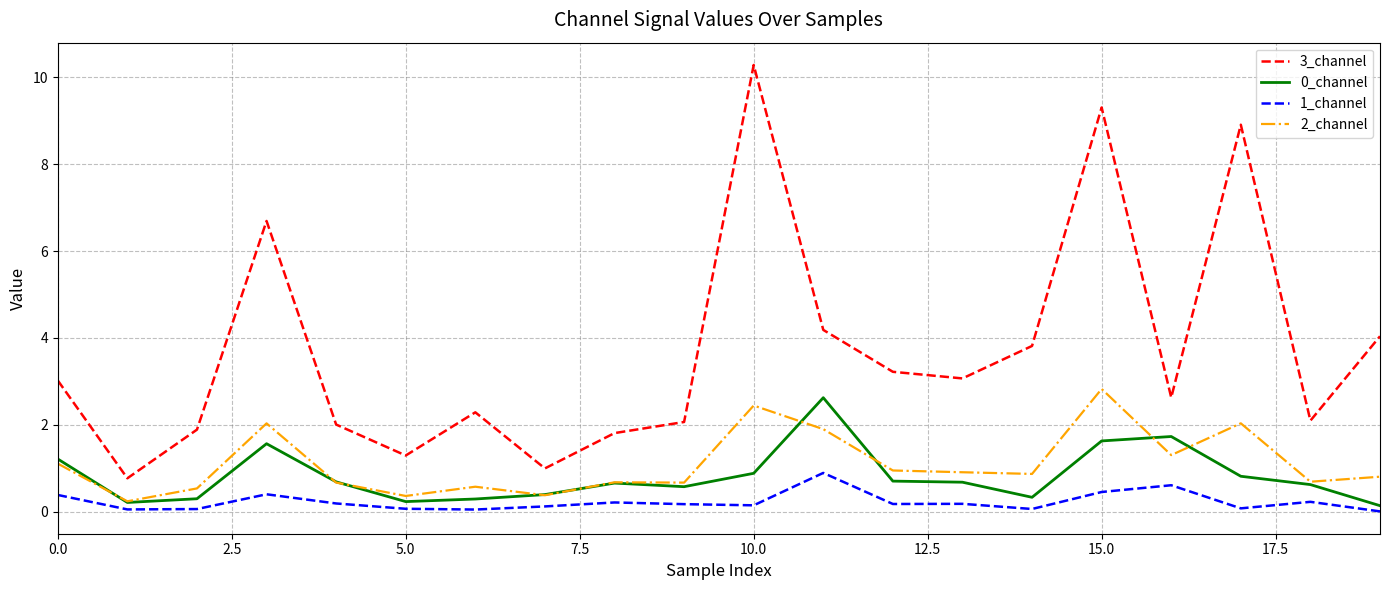

True or false: 3_channel and 2_channel intersect in this chart.

False